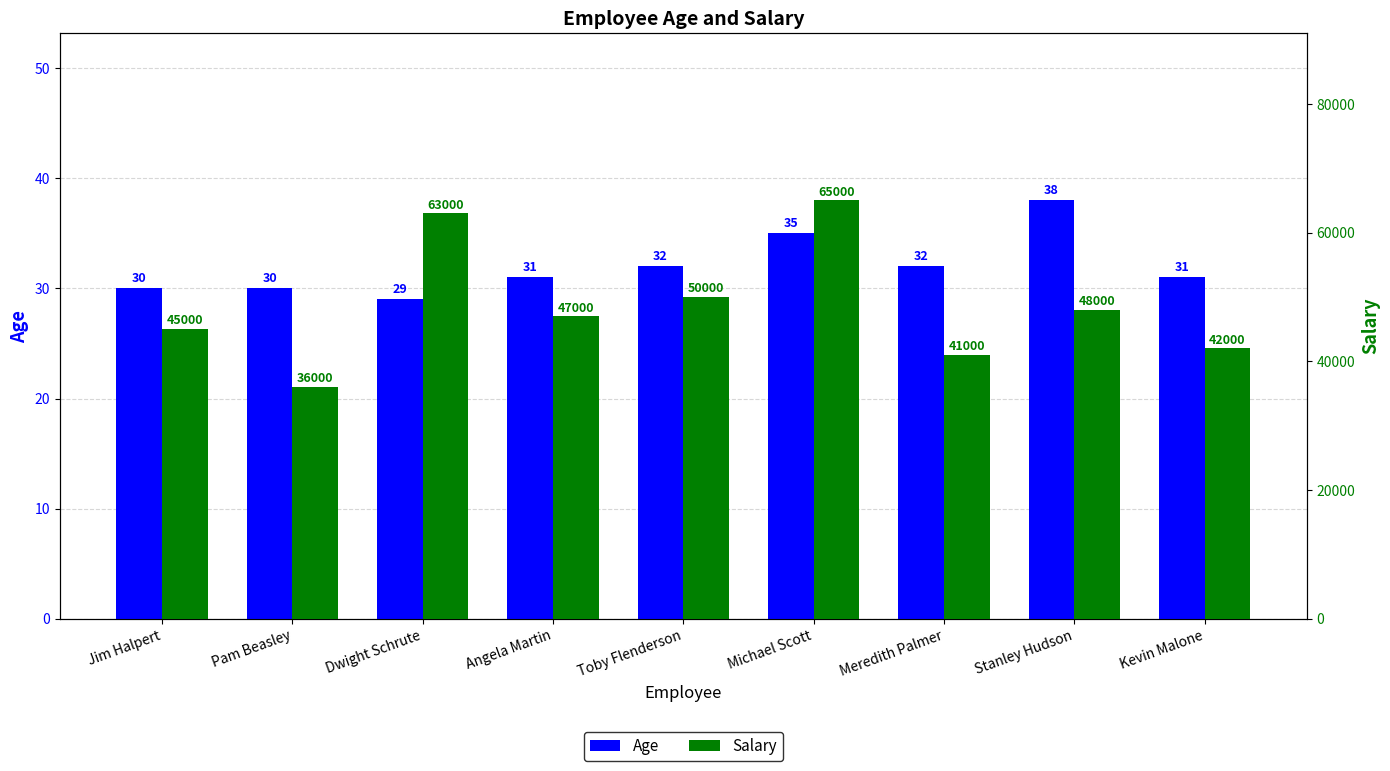

The Salary series shows 48000 at Stanley Hudson. True or false?

True